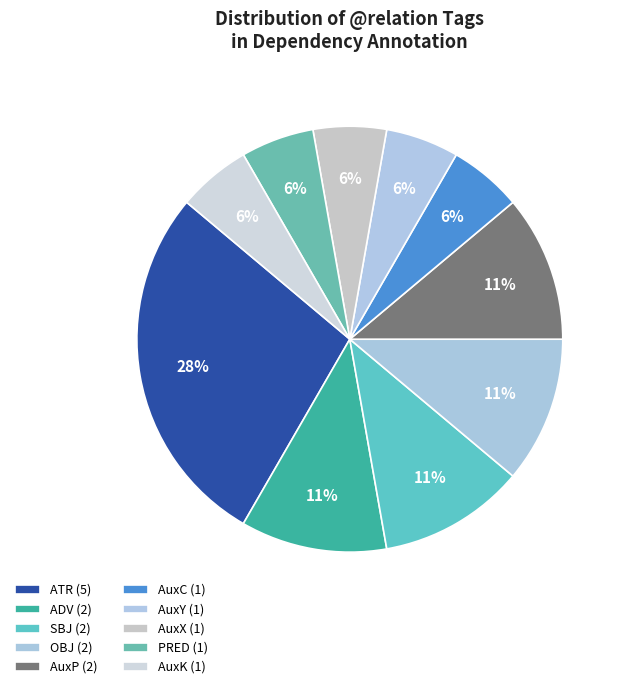

How many segments does this pie chart have?

10